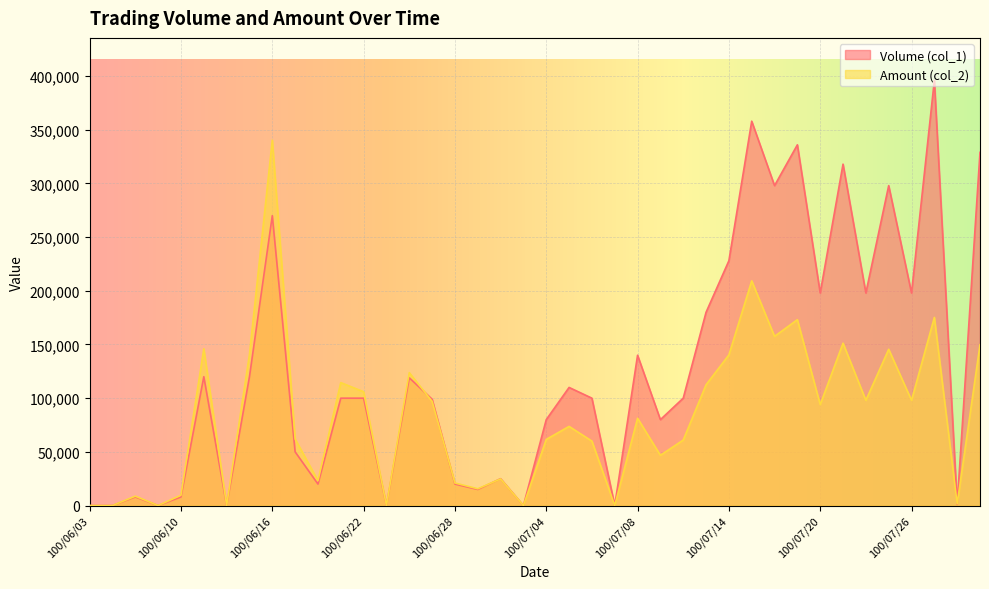

What is the difference between the maximum and minimum values in the Amount (col_2) series?

340300